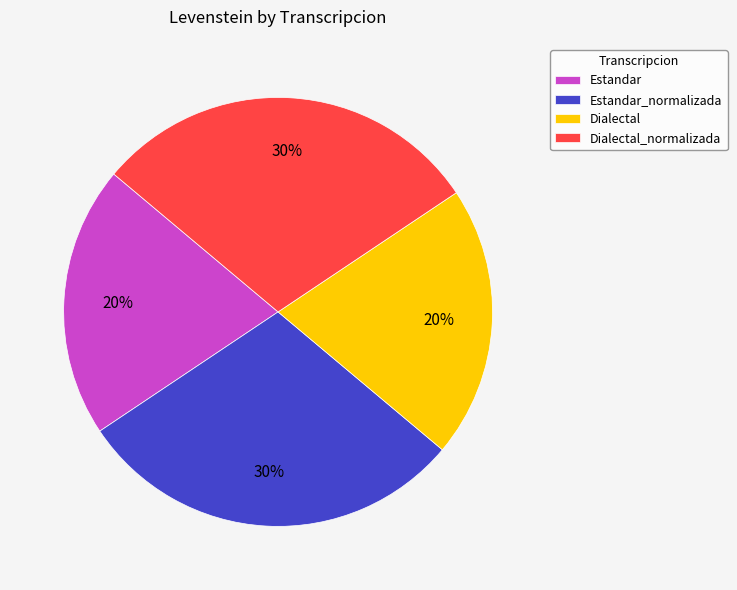

Is the sum of Estandar_normalizada and Dialectal_normalizada greater than half?

Yes